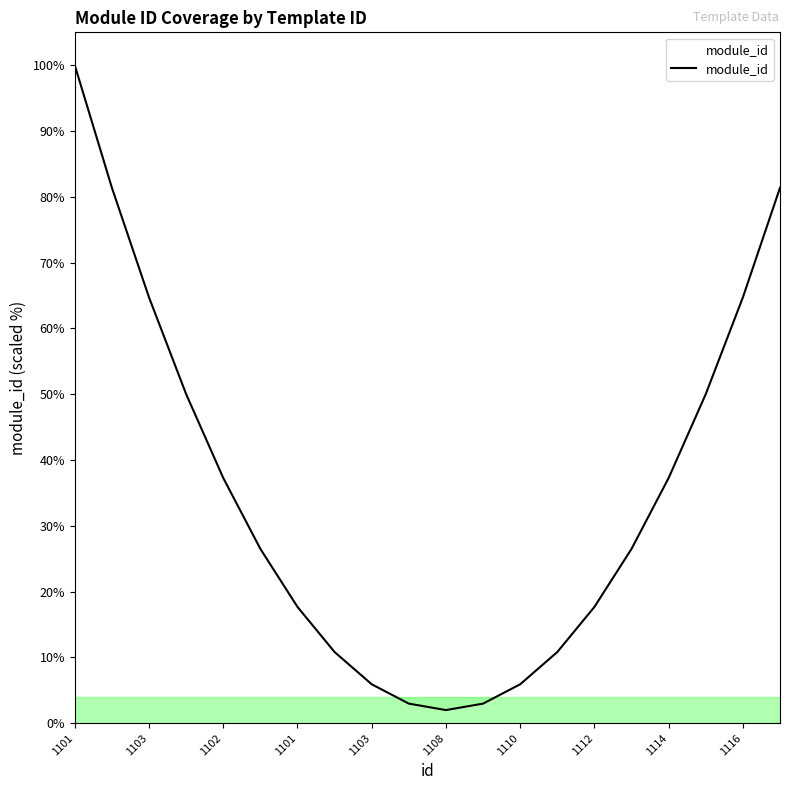

Reading right to left, what are all the values shown in this chart?

81.4	64.7	50.0	37.3	26.5	17.7	10.8	5.9	3.0	2.0	3.0	5.9	10.8	17.7	26.5	37.3	50.0	64.7	81.4	100.0